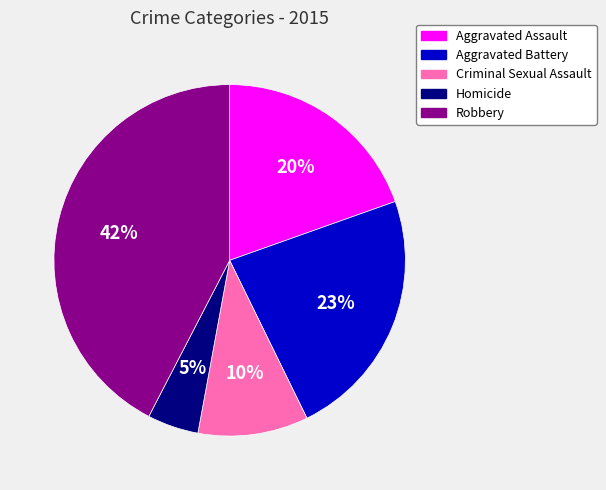

Count the number of slices in the pie.

5